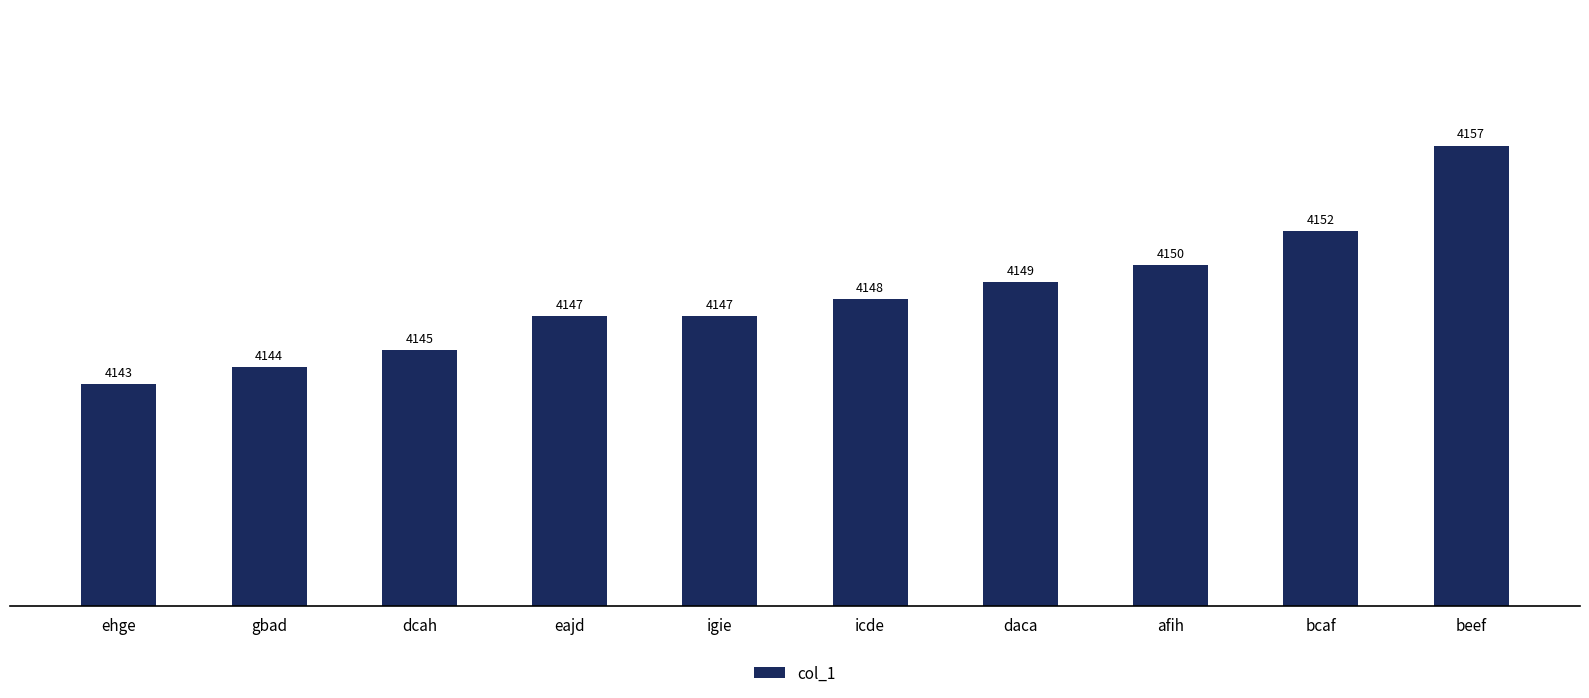

The value at gbad is 2895. True or false?

False